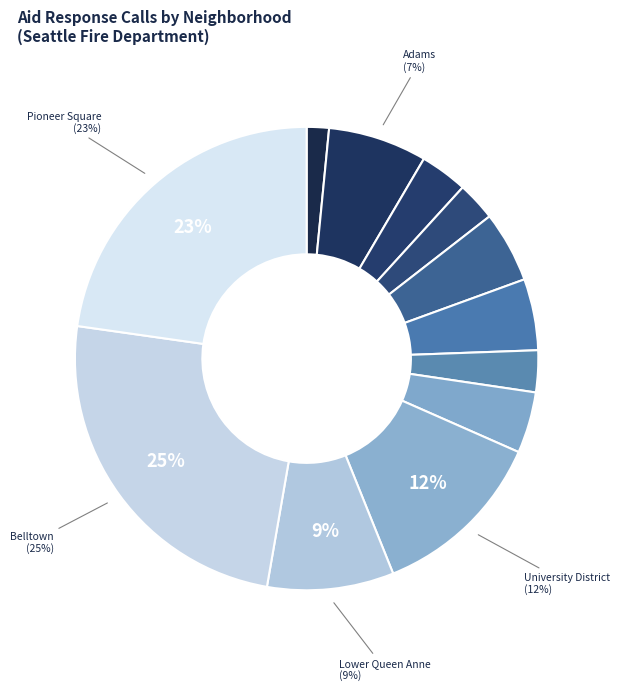

How many slices are in this pie chart?

12